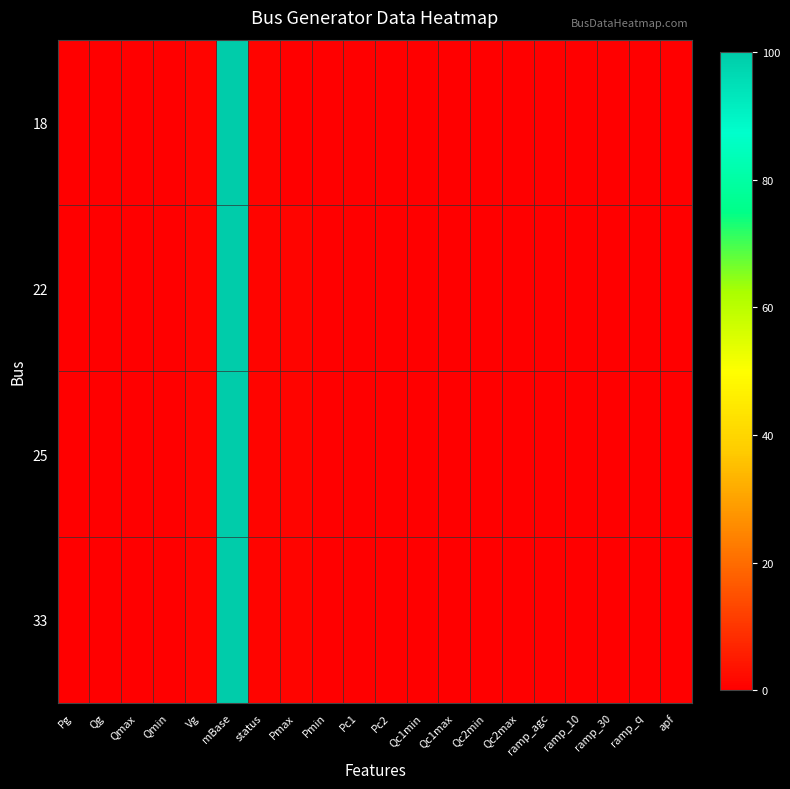

Reading left to right, extract all data points from this chart.

18: Pg=0	Qg=0	Qmax=0	Qmin=0	Vg=1	mBase=100	status=1	Pmax=0	Pmin=0	Pc1=0	Pc2=0	Qc1min=0	Qc1max=0	Qc2min=0	Qc2max=0	ramp_agc=0	ramp_10=0	ramp_30=0	ramp_q=0	apf=0
22: Pg=0	Qg=0	Qmax=0	Qmin=0	Vg=1	mBase=100	status=1	Pmax=1	Pmin=0	Pc1=0	Pc2=0	Qc1min=0	Qc1max=0	Qc2min=0	Qc2max=0	ramp_agc=0	ramp_10=0	ramp_30=0	ramp_q=0	apf=0
25: Pg=0	Qg=0	Qmax=0	Qmin=0	Vg=1	mBase=100	status=1	Pmax=1	Pmin=0	Pc1=0	Pc2=0	Qc1min=0	Qc1max=0	Qc2min=0	Qc2max=0	ramp_agc=0	ramp_10=0	ramp_30=0	ramp_q=0	apf=0
33: Pg=0	Qg=0	Qmax=0	Qmin=0	Vg=1	mBase=100	status=1	Pmax=1	Pmin=0	Pc1=0	Pc2=0	Qc1min=0	Qc1max=0	Qc2min=0	Qc2max=0	ramp_agc=0	ramp_10=0	ramp_30=0	ramp_q=0	apf=0